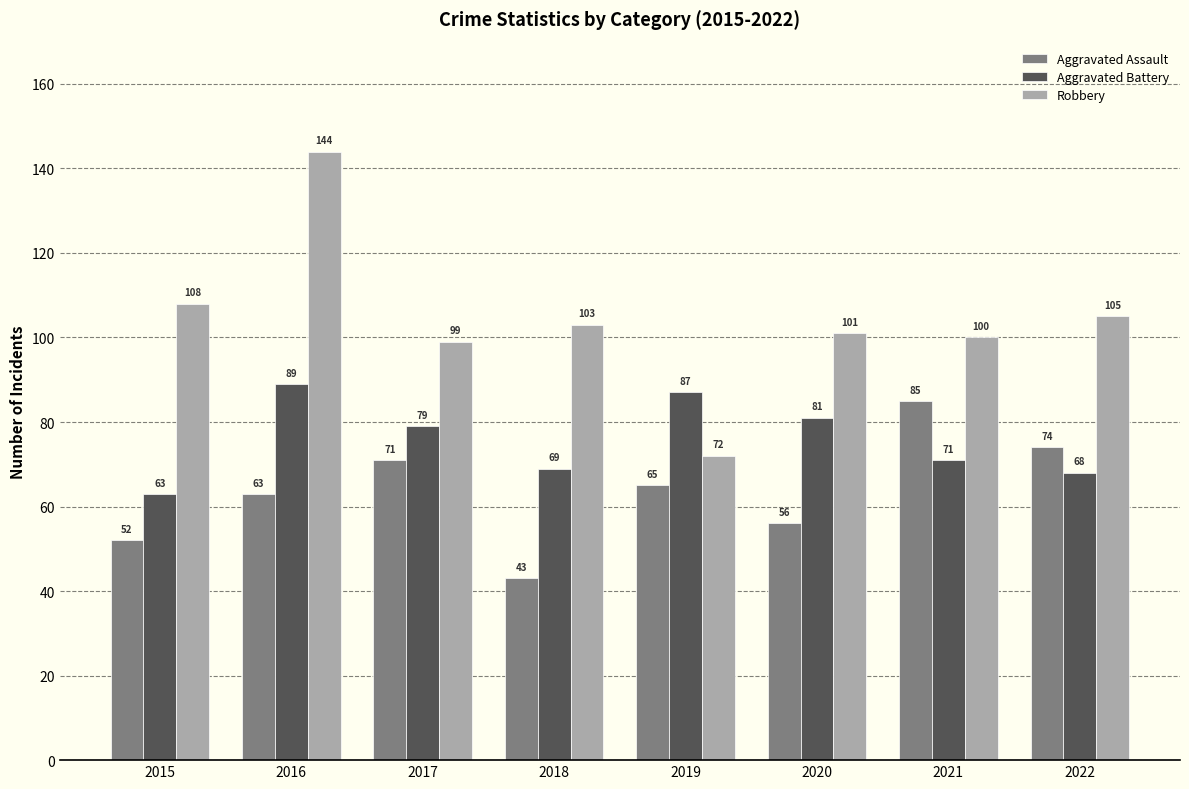

Rank the series by their average value, from lowest to highest.

Aggravated Assault, Aggravated Battery, Robbery